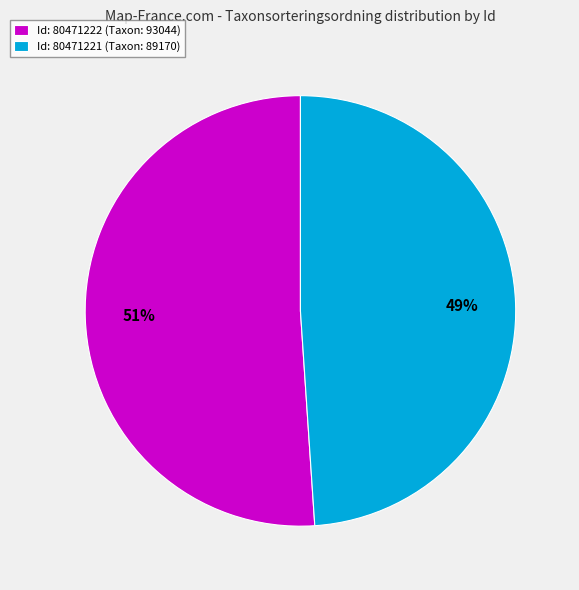

To the nearest percent, what is the difference between the largest and smallest slice percentages?

2%